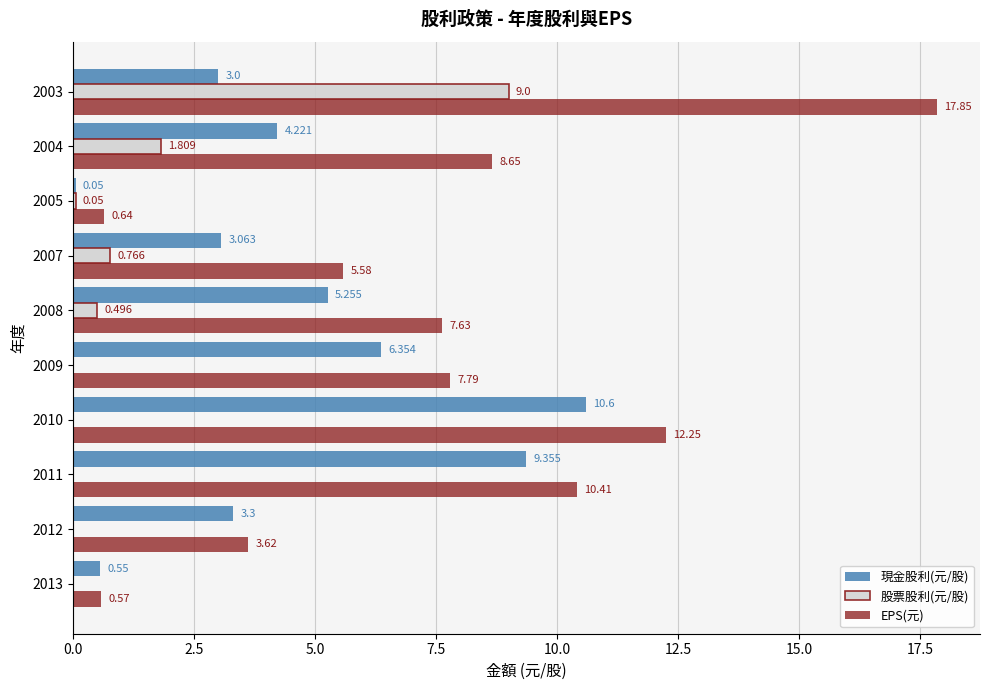

Which series changed the most between 2011 and 2007?

現金股利(元/股)